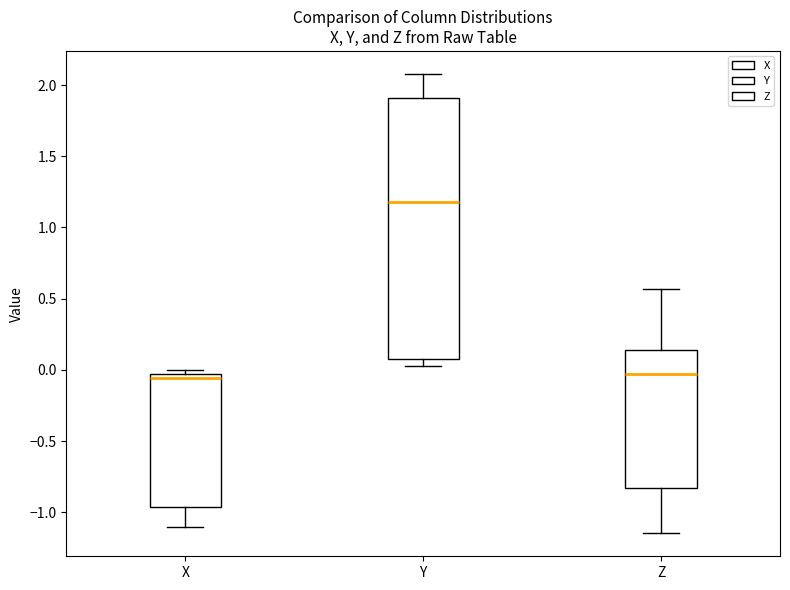

Reading left to right, read every box against the y-axis: the position of its median line, the range the box covers, and the ends of its whiskers. The values are not printed on the chart, so give them approximately, as read against the axis.

X: median -0.05 (just below the box's upper edge), box -0.95 to -0.05, whiskers -1.10 to 0.00
Y: median 1.20, box 0.10 to 1.90, whiskers 0.05 to 2.10
Z: median -0.05, box -0.85 to 0.15, whiskers -1.15 to 0.55